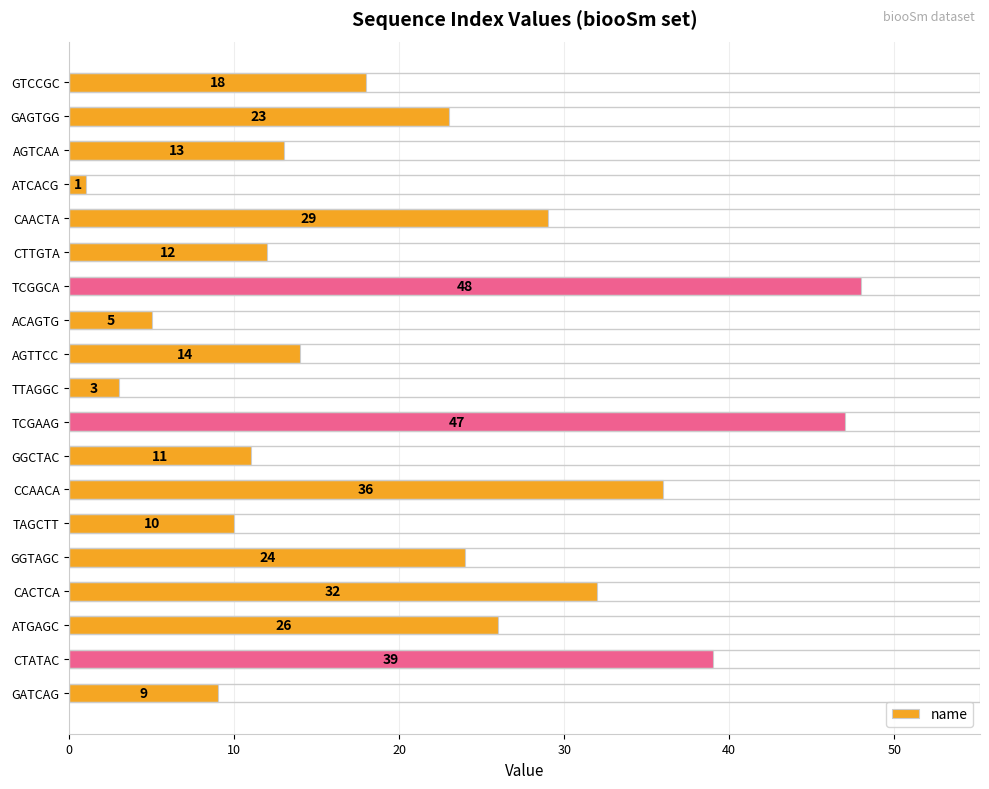

Between GGCTAC and GAGTGG, which is larger?

GAGTGG